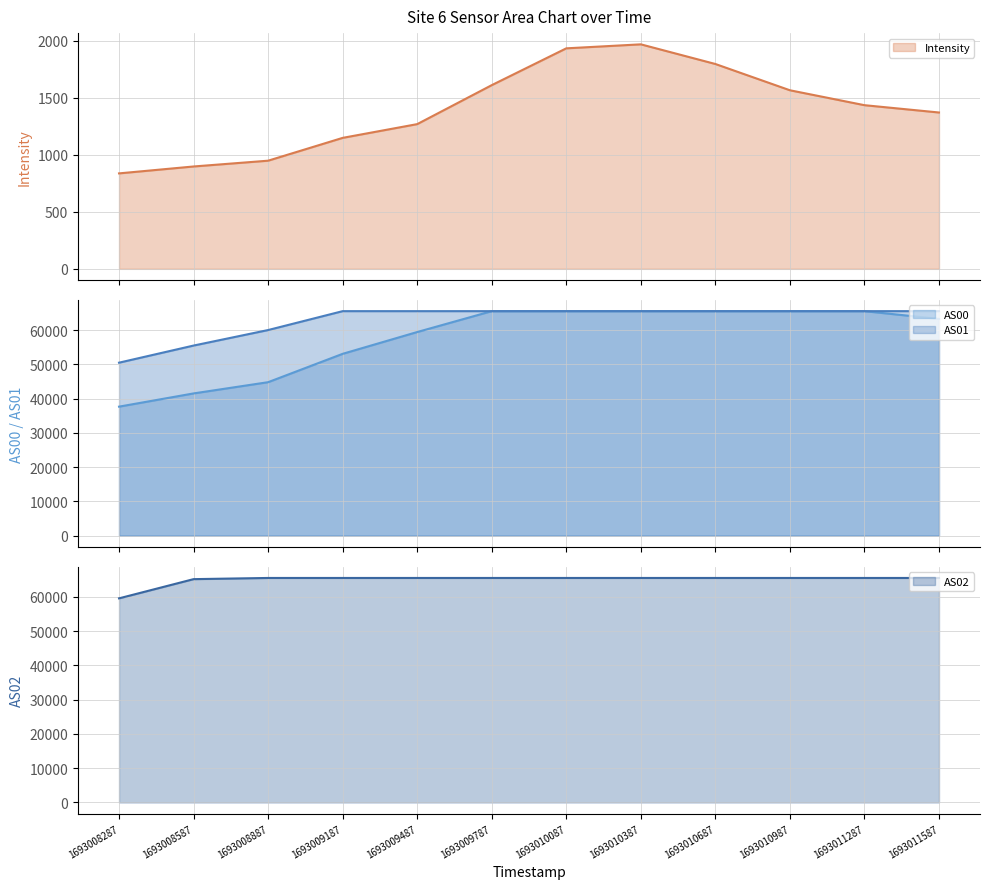

At which label is AS00 closest to 51596?

1693009187